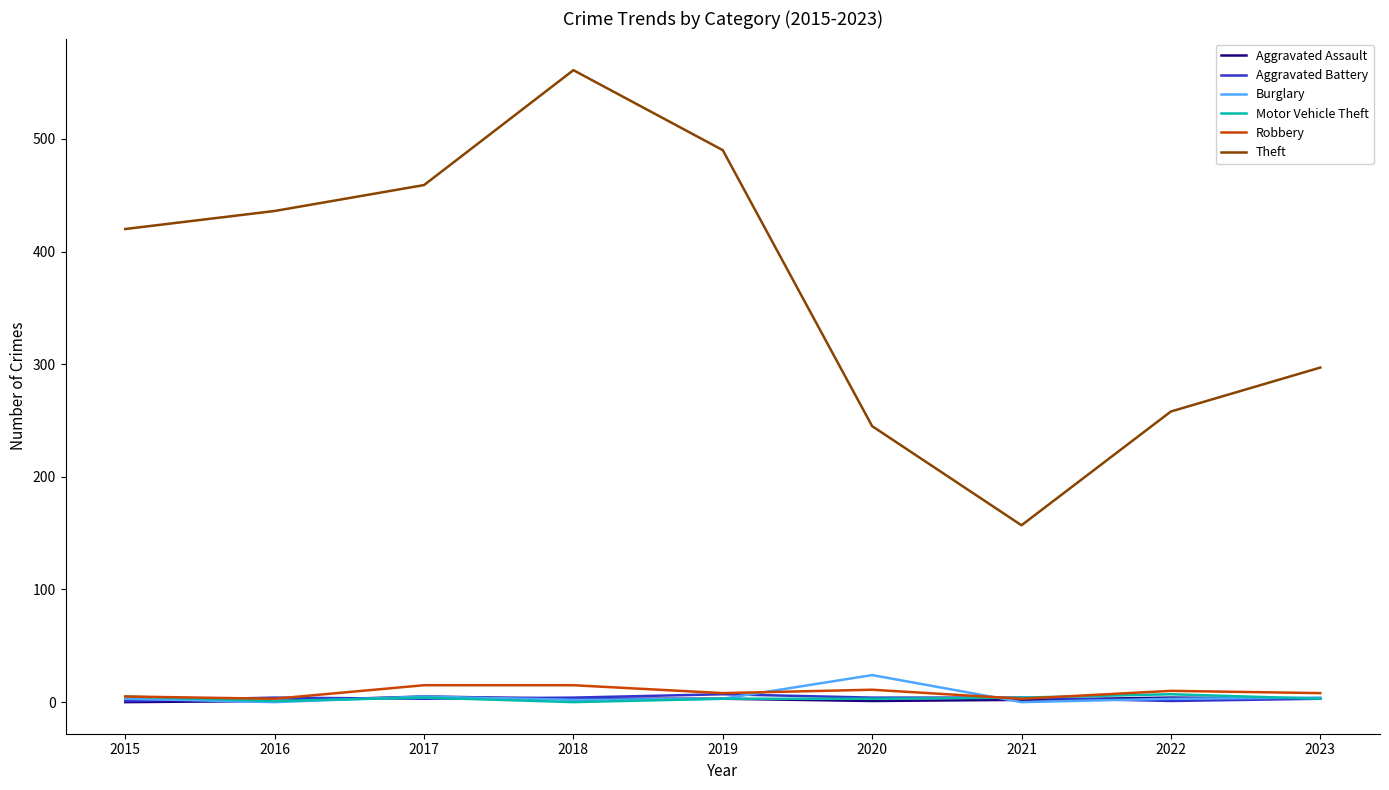

Which series has the largest range (max minus min)?

Theft